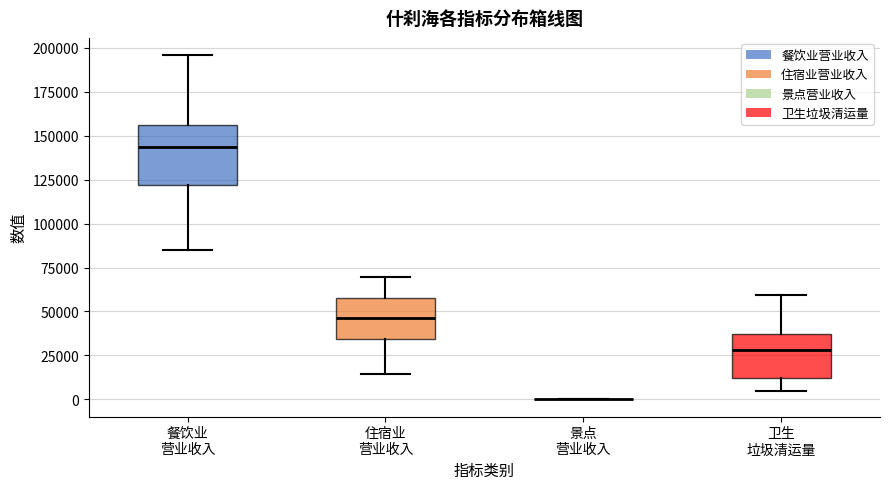

Where is the upper edge of the box for 住宿业 营业收入 on the y-axis? The values are not printed on the chart, so give them approximately, as read against the axis.

60000